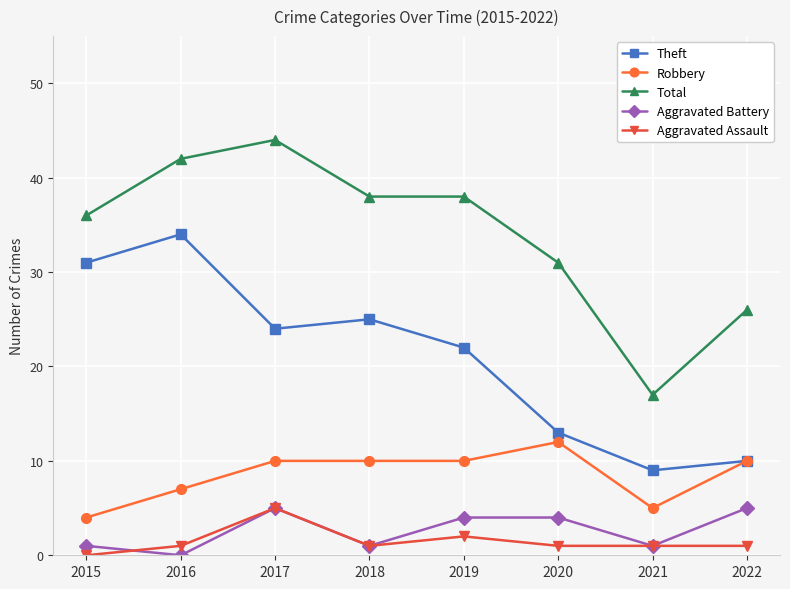

True or false: Total has a value of 38 at 2018.

True